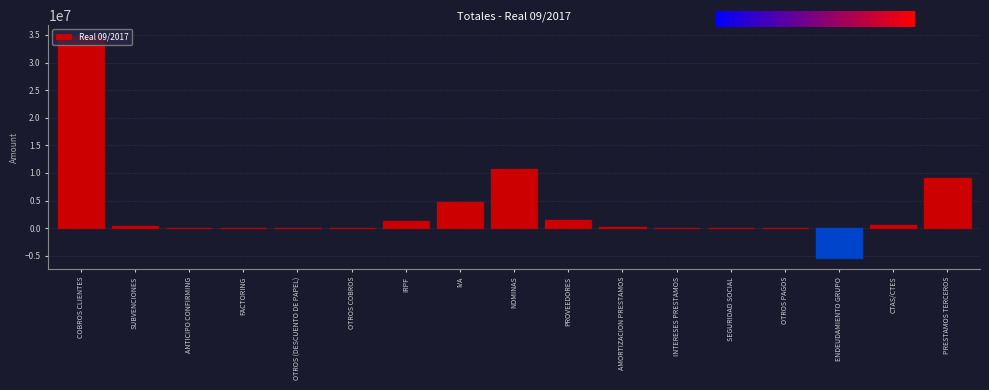

At which label is the value closest to 14669832?

NOMINAS